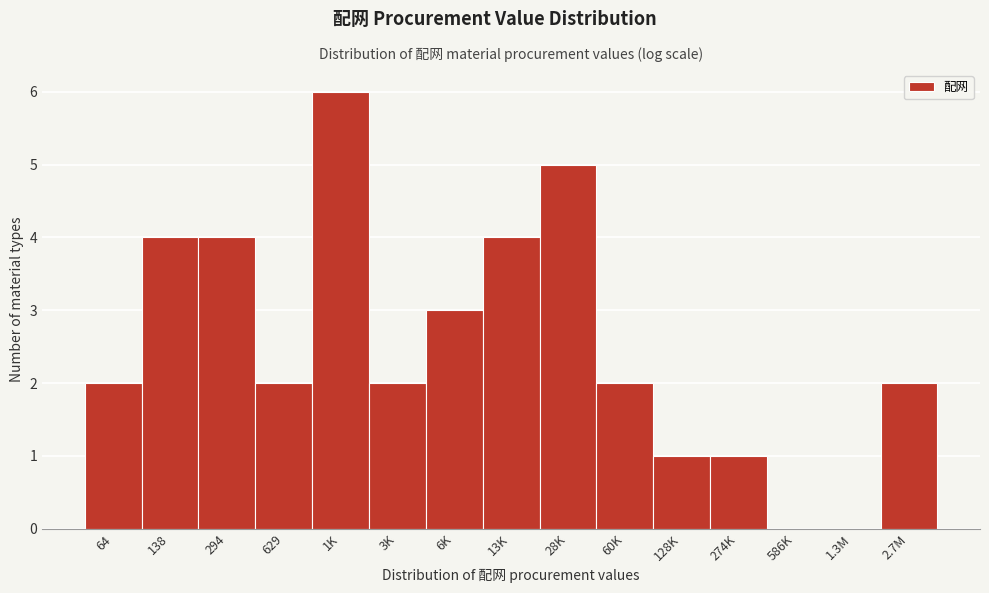

Reading left to right, list all the values displayed in this chart.

64=2	138=4	294=4	629=2	1K=6	3K=2	6K=3	13K=4	28K=5	60K=2	128K=1	274K=1	586K=0	1.3M=0	2.7M=2